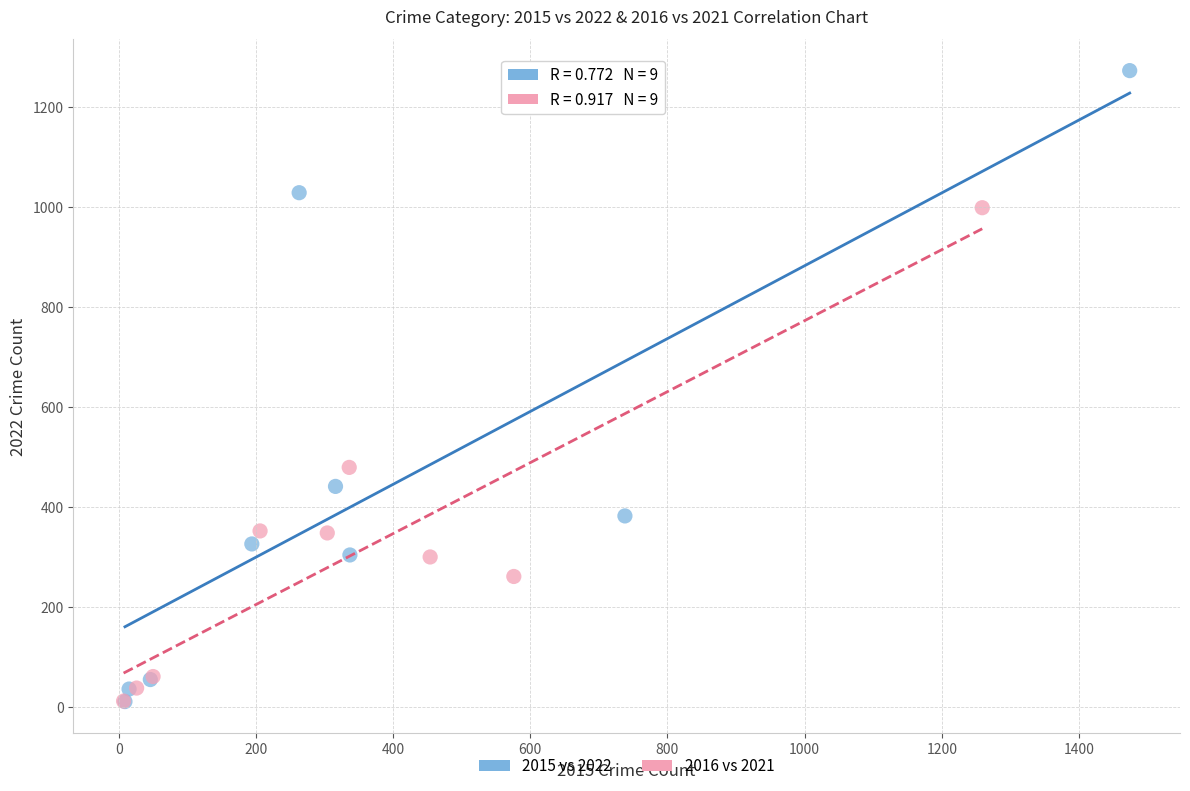

Which series has the largest Y range (max minus min)?

2015 vs 2022